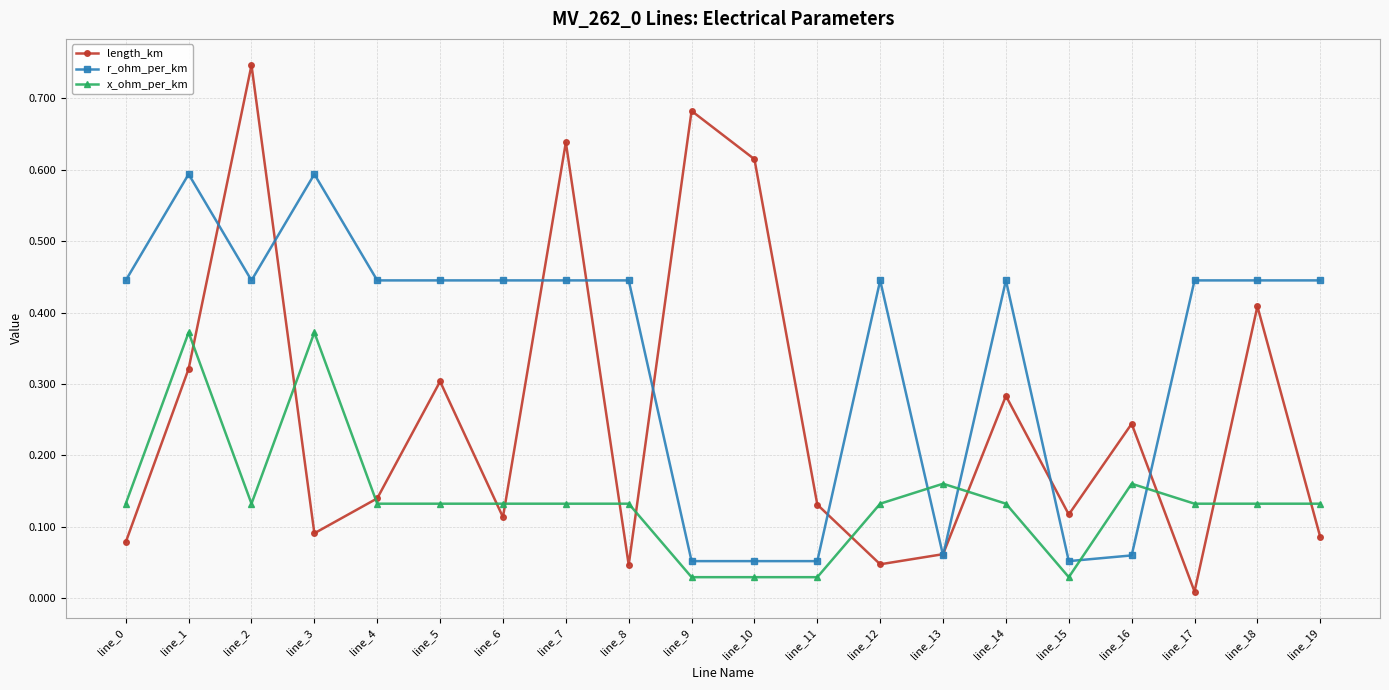

What is the difference between the second highest and second lowest values in the r_ohm_per_km series?

0.5